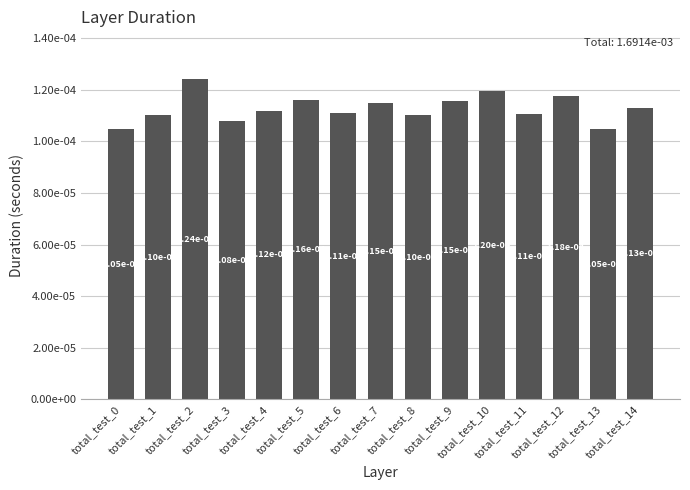

Does the chart contain any negative values?

No